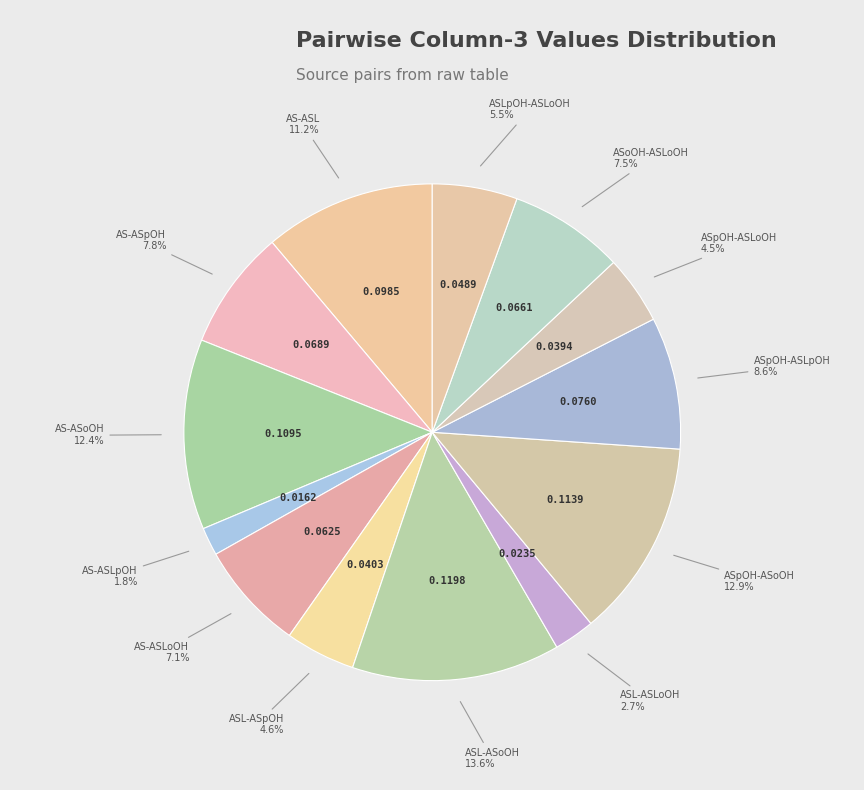

Count the number of slices in the pie.

13